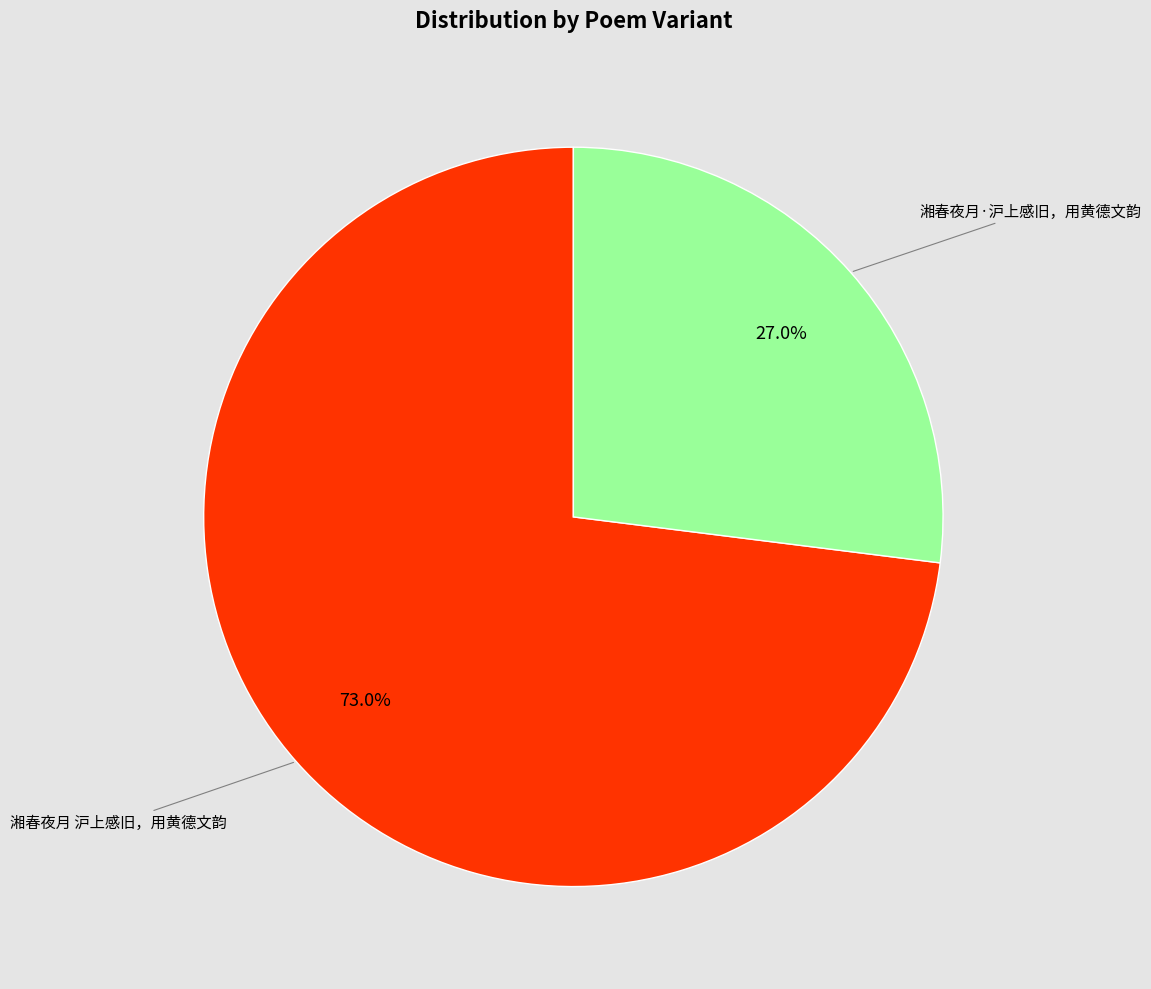

Does any single category account for the majority?

Yes